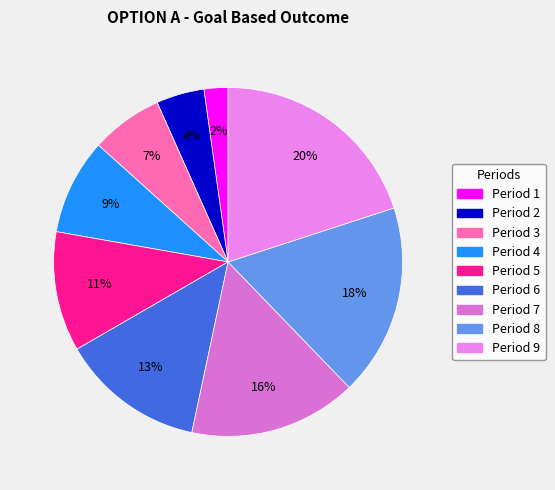

Is there any slice that represents more than half of the pie?

No